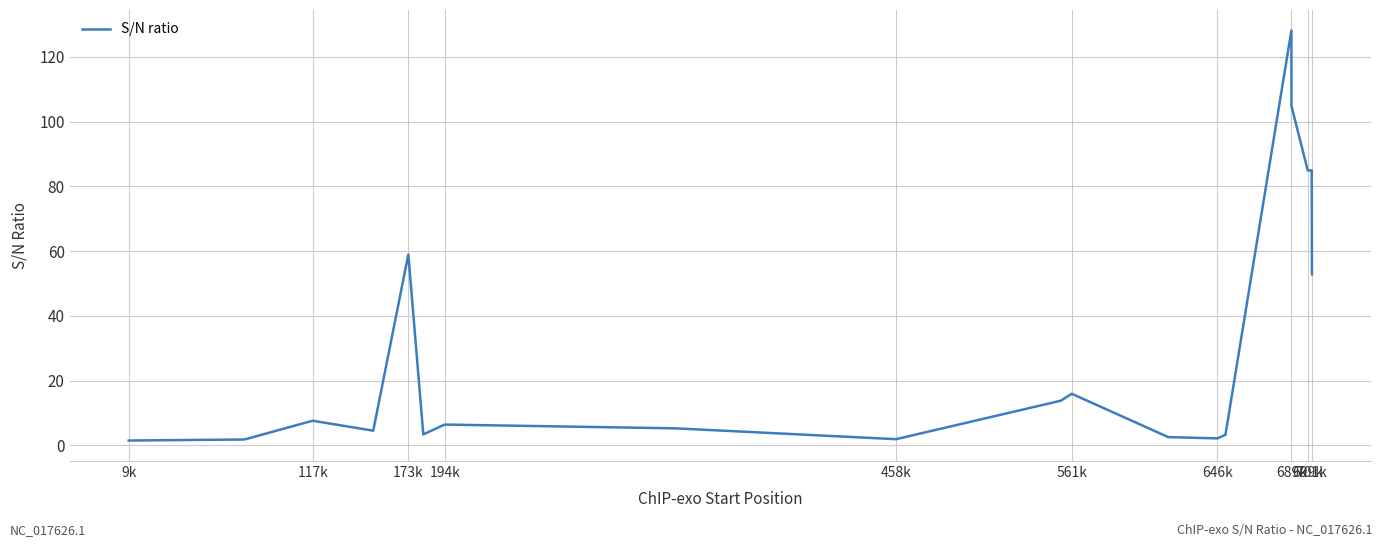

What is the smallest value displayed?

1.5